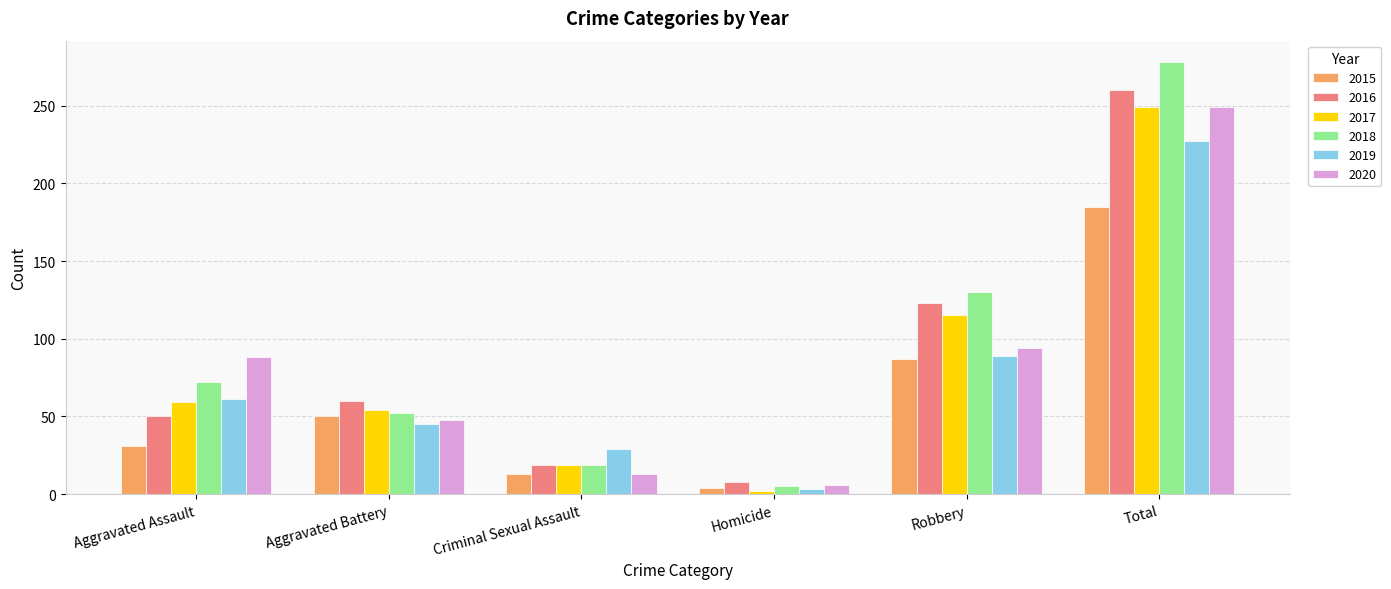

Which series has the largest total across all categories?

2018